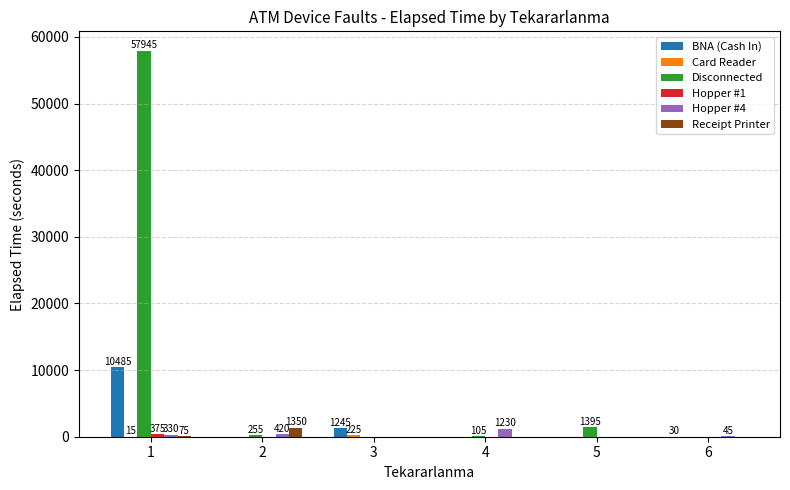

Where does the Disconnected series first go above 255?

1